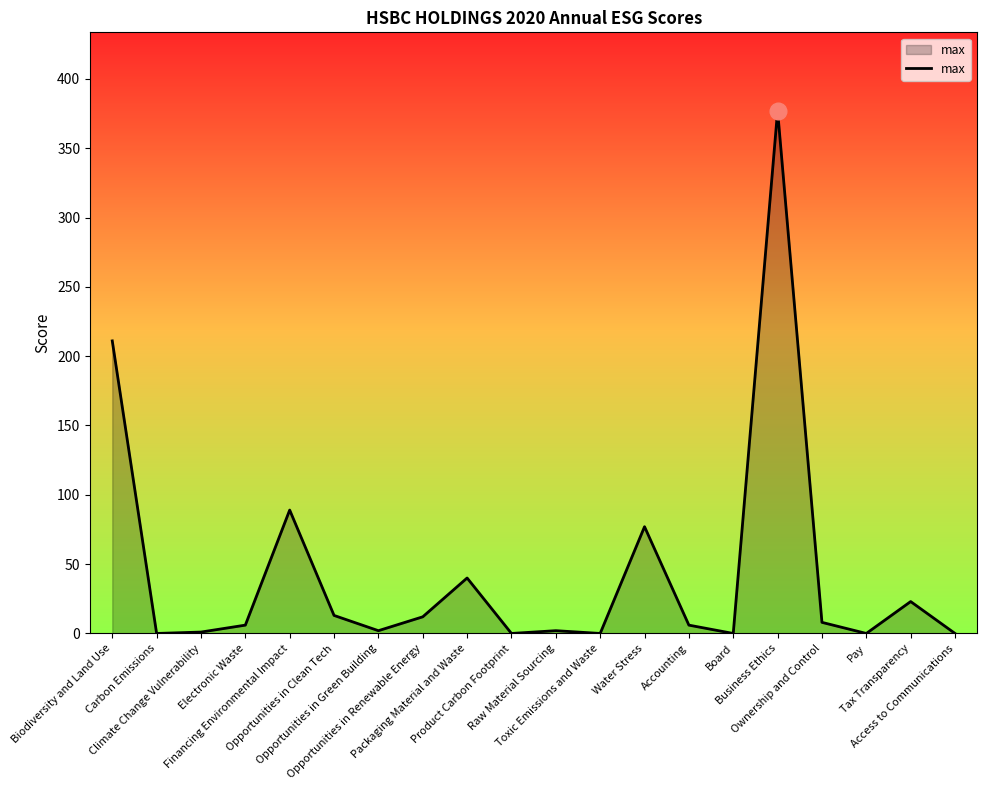

What is the difference between the second highest and minimum values?

211